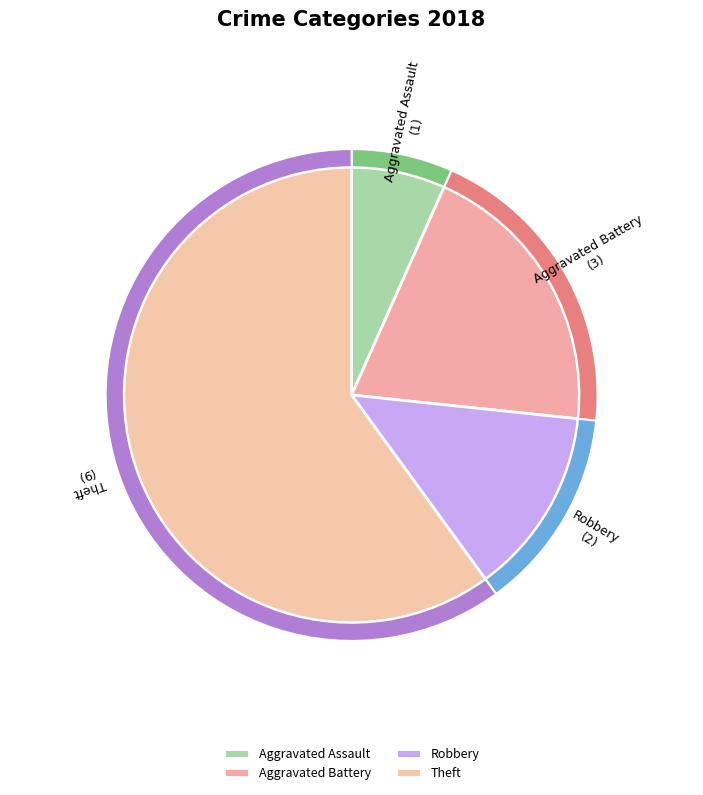

To the nearest percent, what is the difference between the Robbery and Aggravated Battery slice percentages?

7%